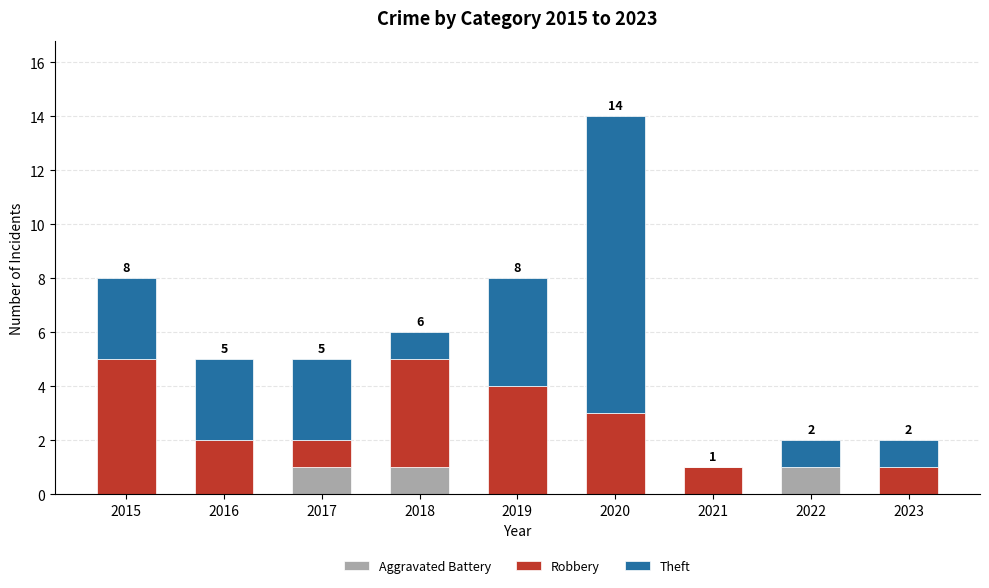

How many distinct data groups are displayed?

3